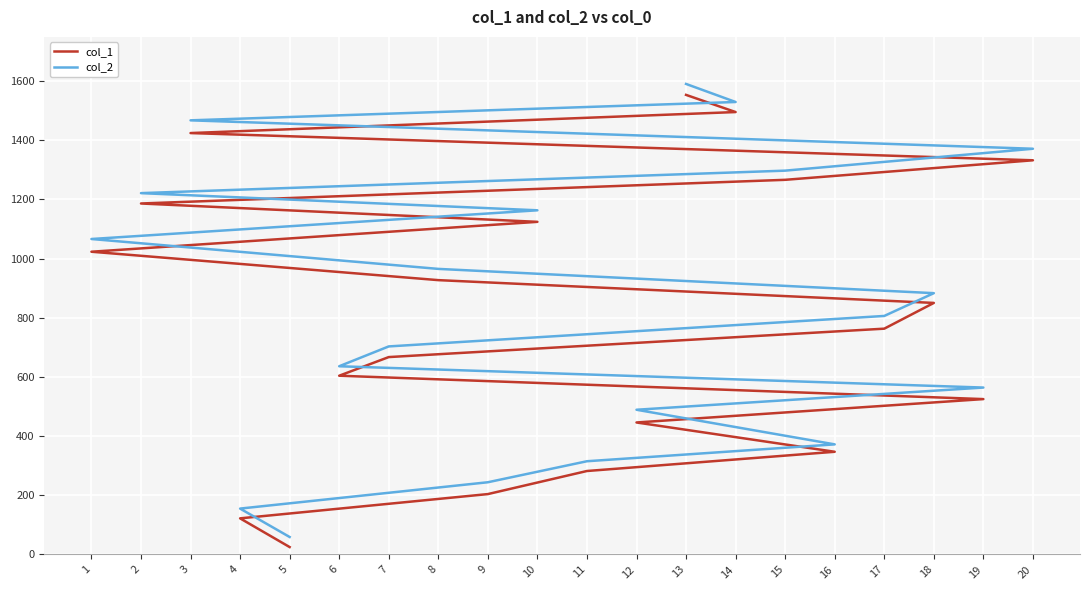

Rank the series by their average value, from lowest to highest.

col_1, col_2